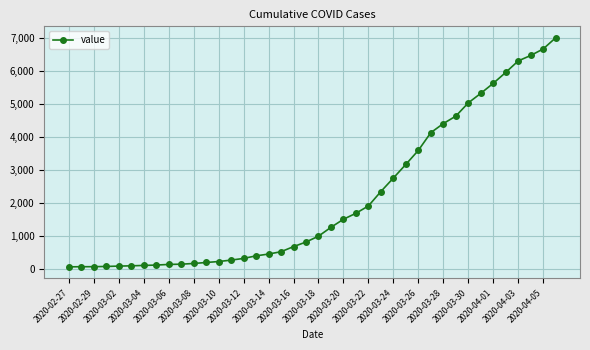

What is the maximum value shown in the chart?

6994